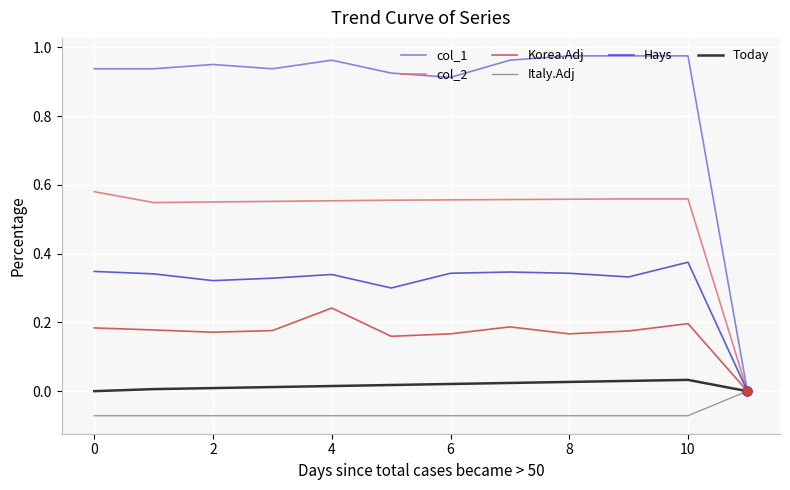

Which series has the largest range (max minus min)?

col_1